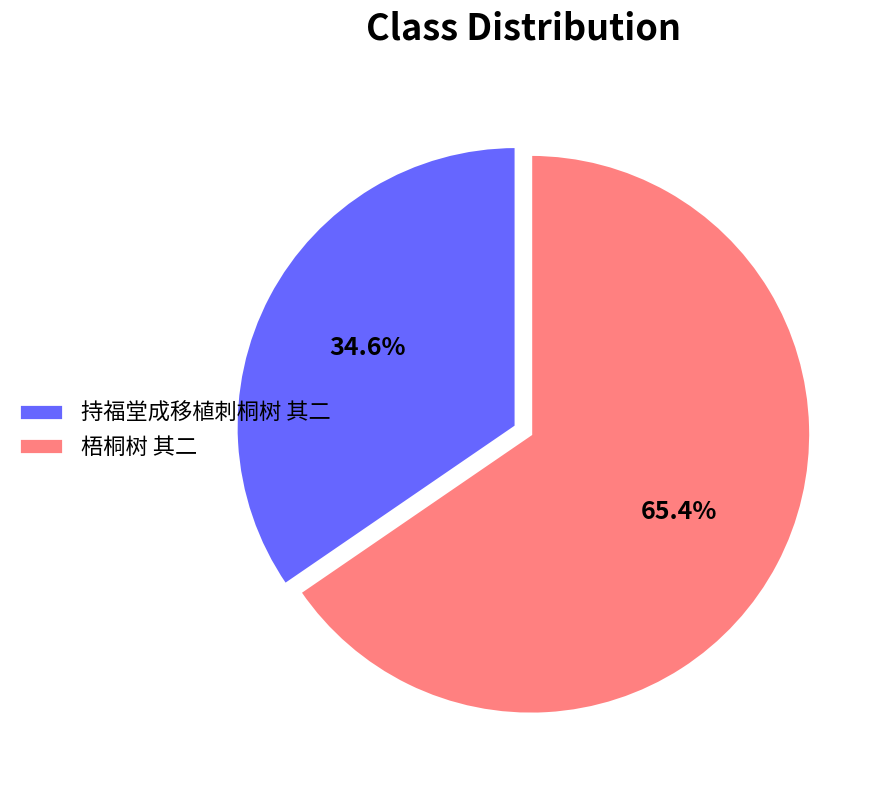

To the nearest percent, what percentage of the pie is 持福堂成移植刺桐树 其二?

35%